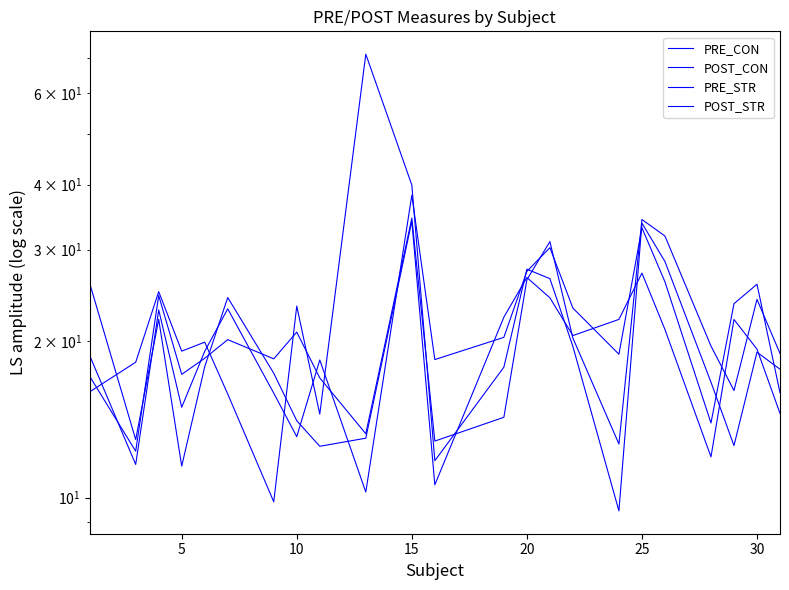

Which series has the largest total across all categories?

PRE_CON